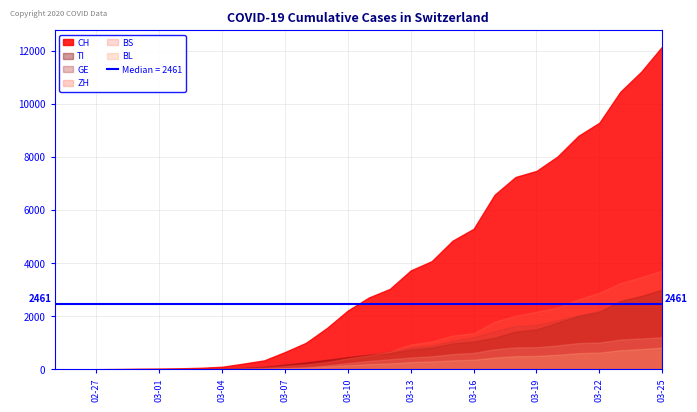

What is the approximate value of TI at 2020-03-16?

1048